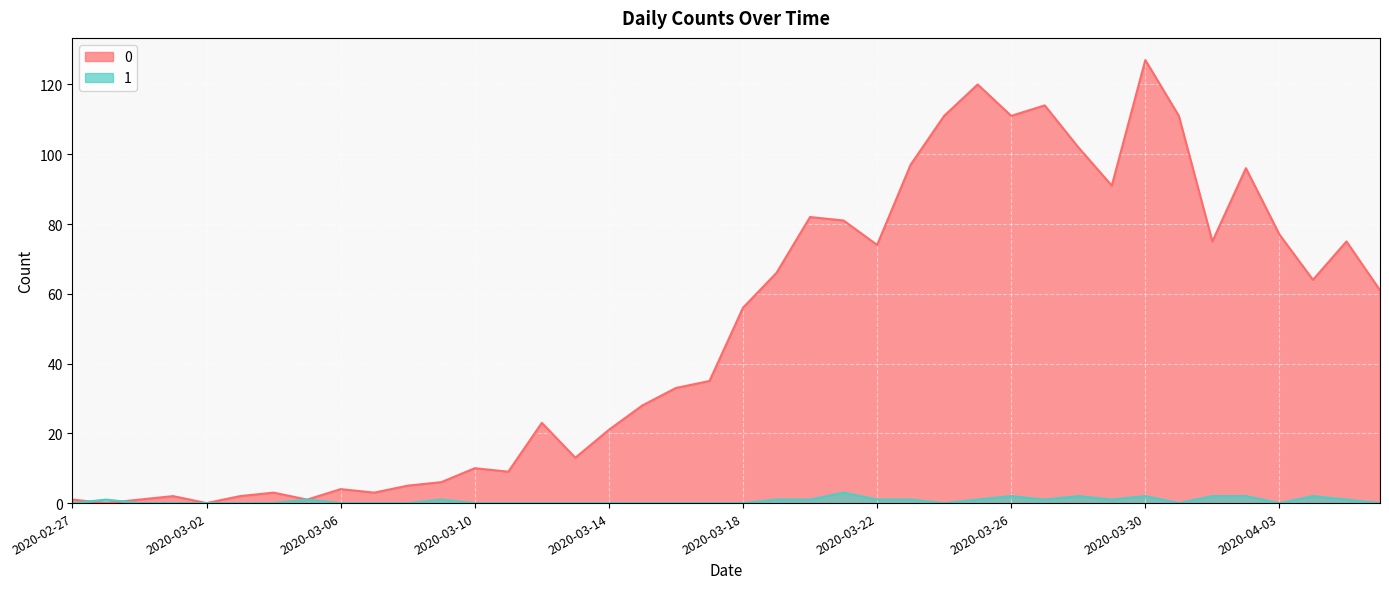

Rank the series by their average value, from highest to lowest.

0, 1